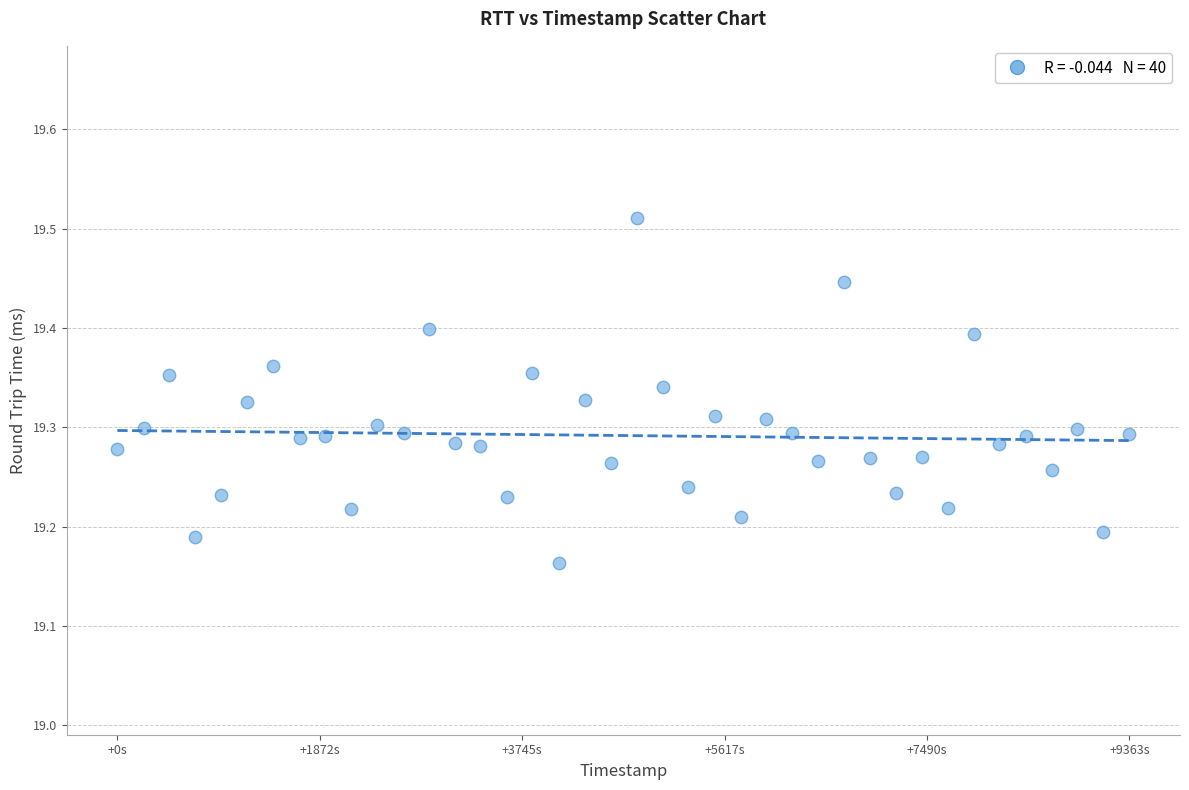

What is the range of Y values (max minus min)?

0.3